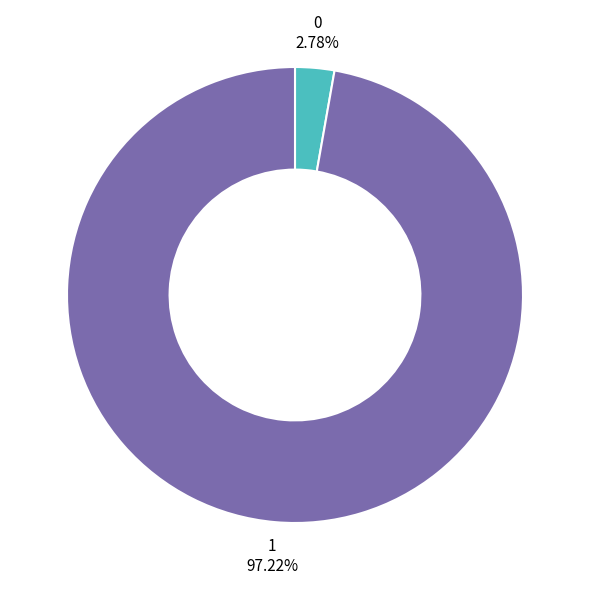

To the nearest percent, what is the difference between the 0 and 1 slice percentages?

94%